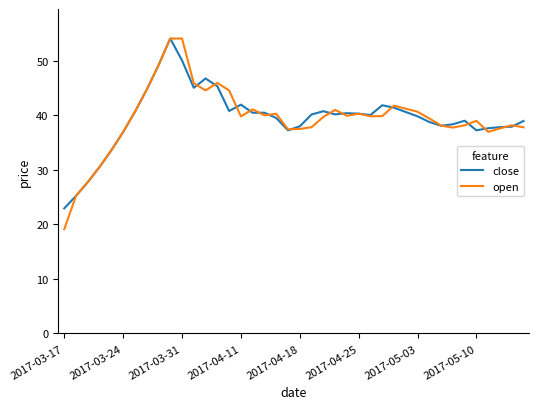

What is the smallest value displayed?

19.1